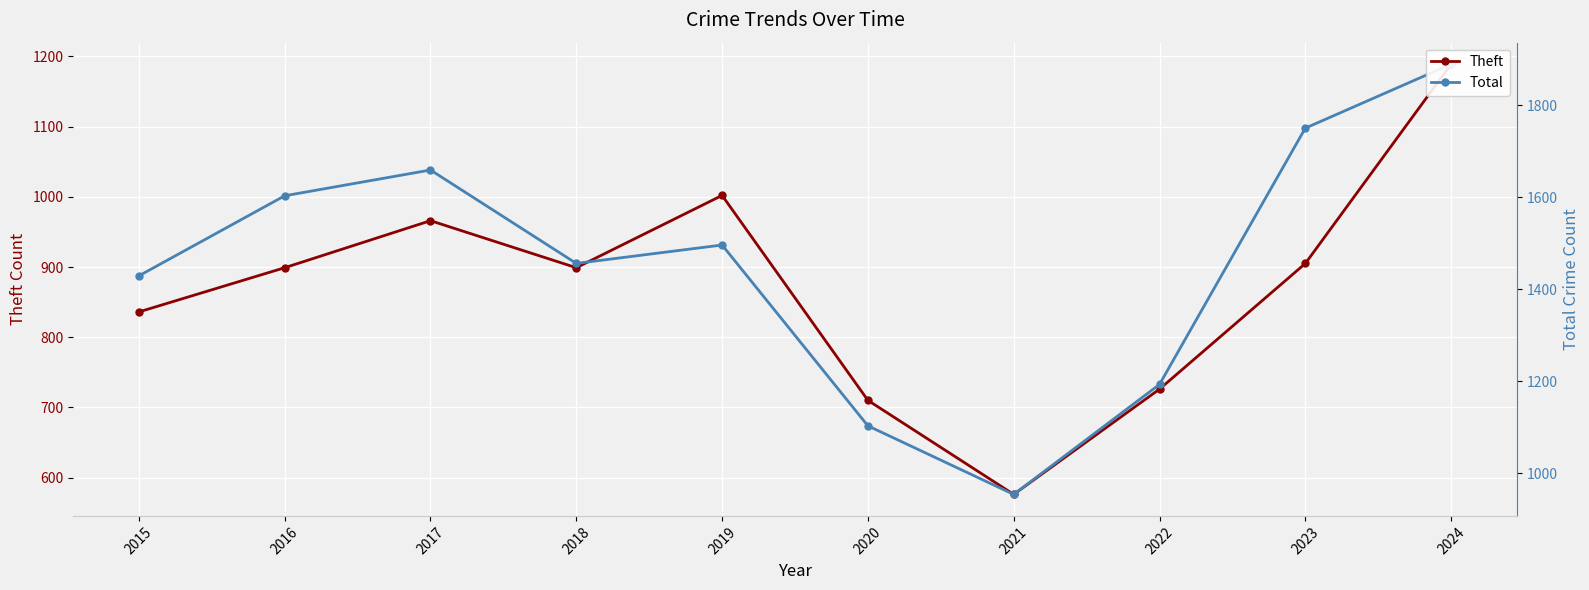

List the labels in order of Theft value, largest first.

2024, 2019, 2017, 2023, 2016, 2018, 2015, 2022, 2020, 2021